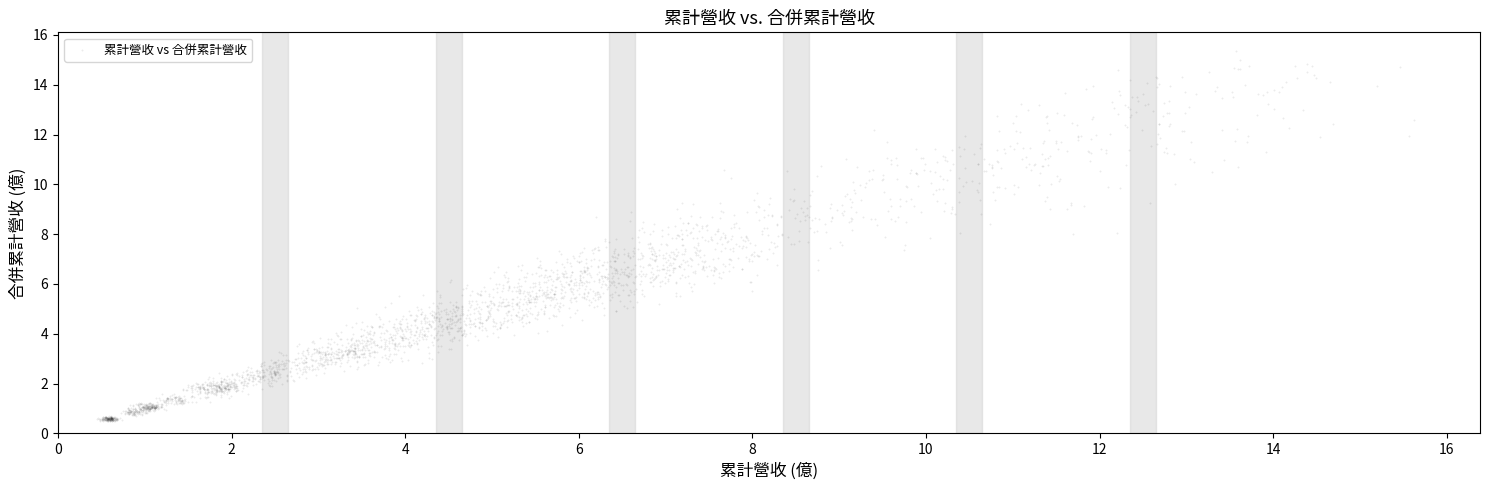

What is the range of Y values (max minus min)?

14.9